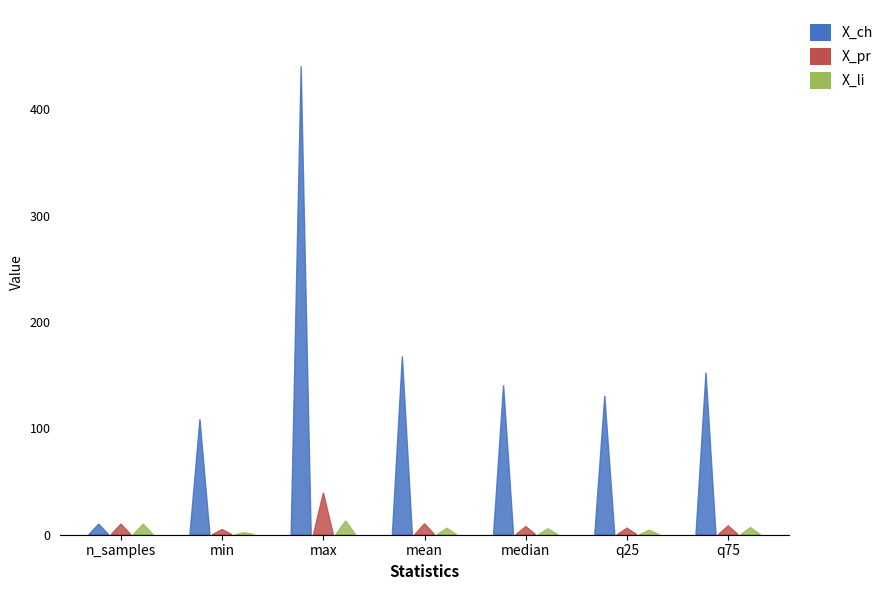

The X_li series shows 13.0 at max. True or false?

True